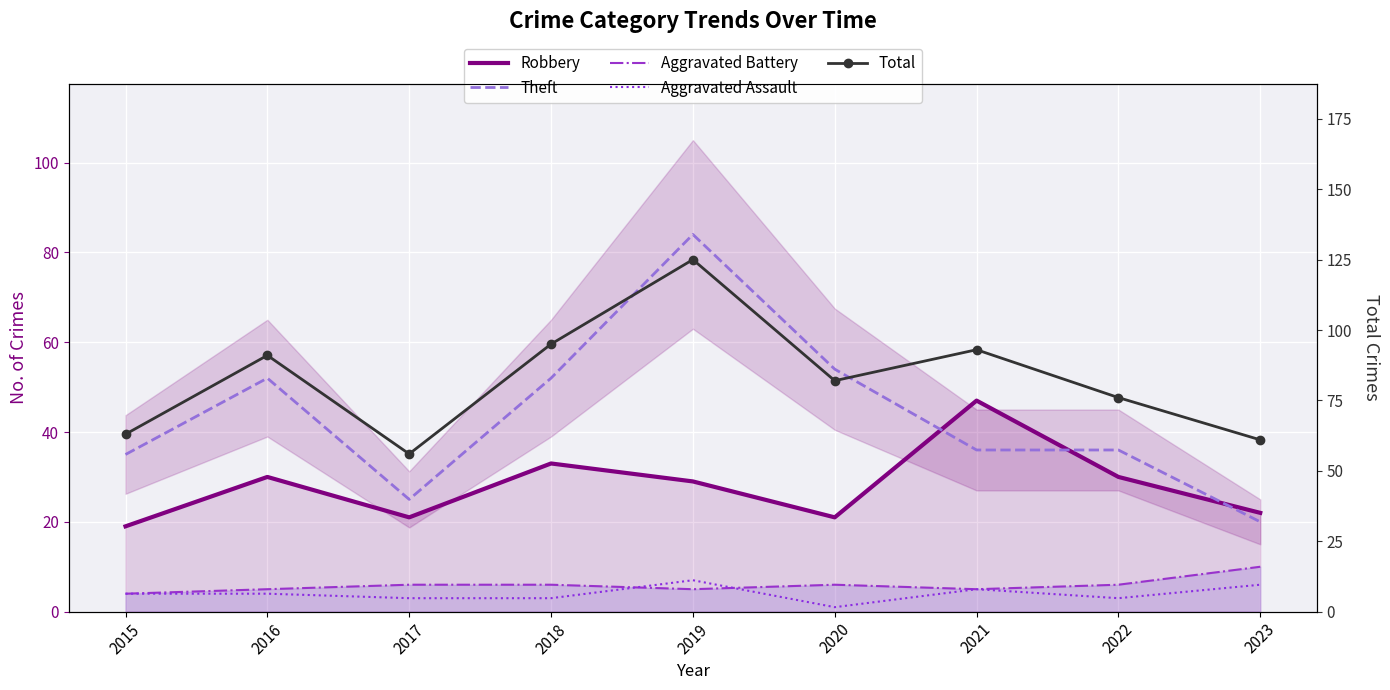

How many lines are shown in the chart?

5